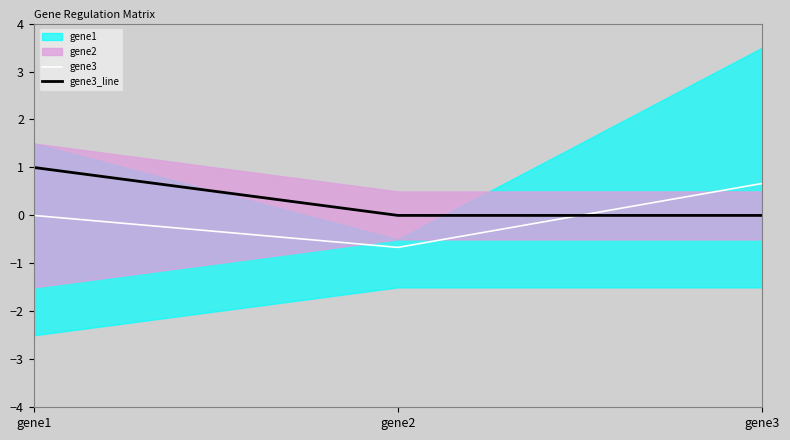

What is the value of the gene3_line point at the 1st from the left?

1.0